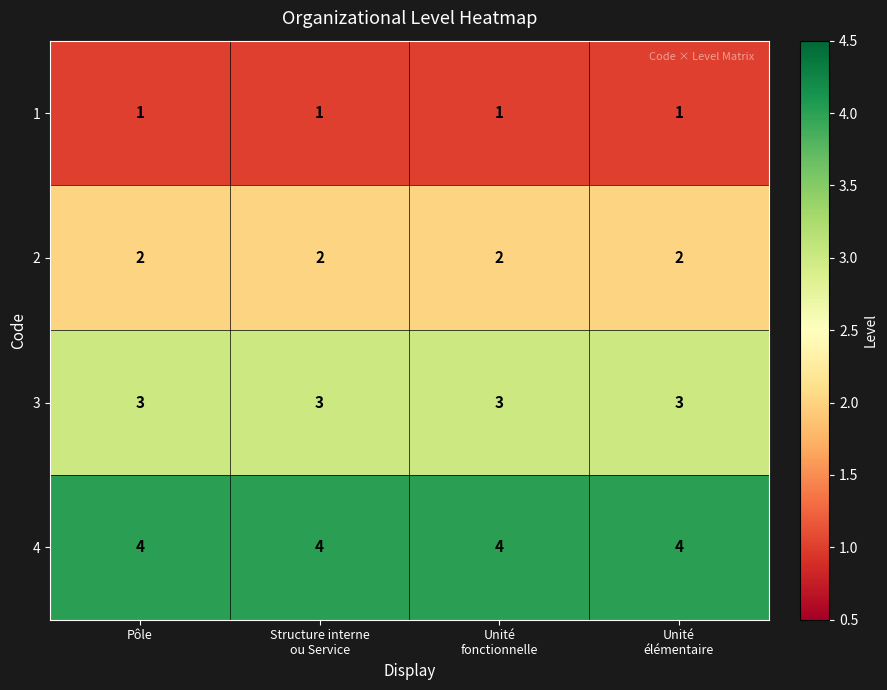

List the series in order of their overall mean, highest first.

4, 3, 2, 1